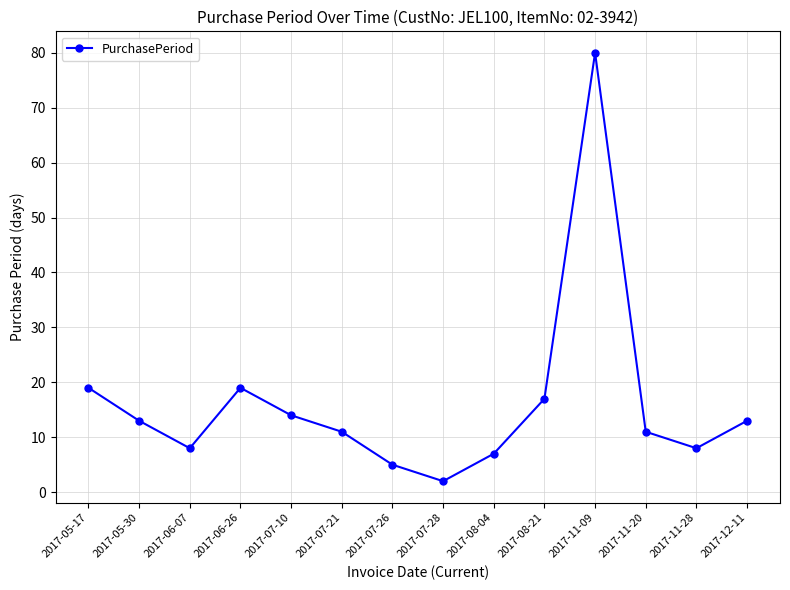

Where does the data first go above 13?

2017-05-17